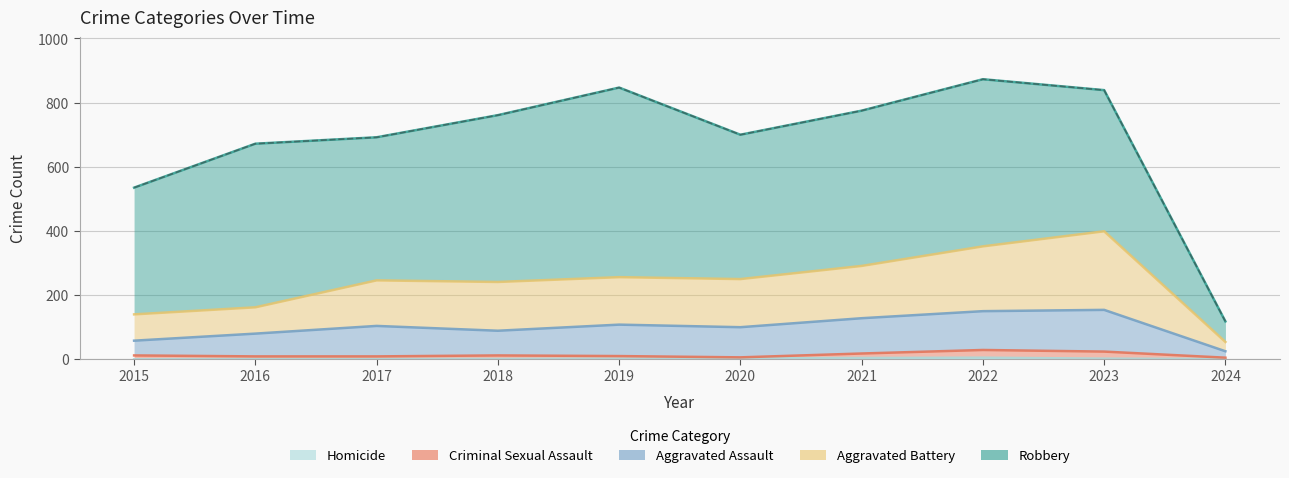

Between 2015 and 2020, which is larger?

2020